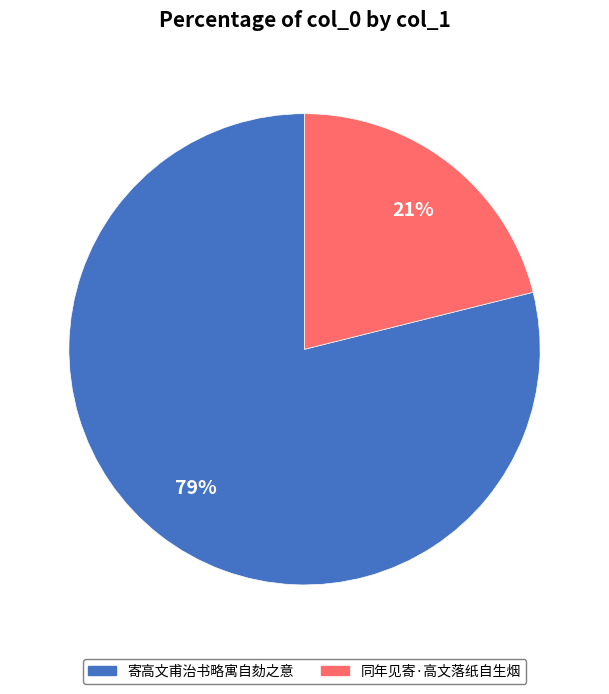

To the nearest percent, what portion does 寄高文甫治书略寓自劾之意 represent?

79%